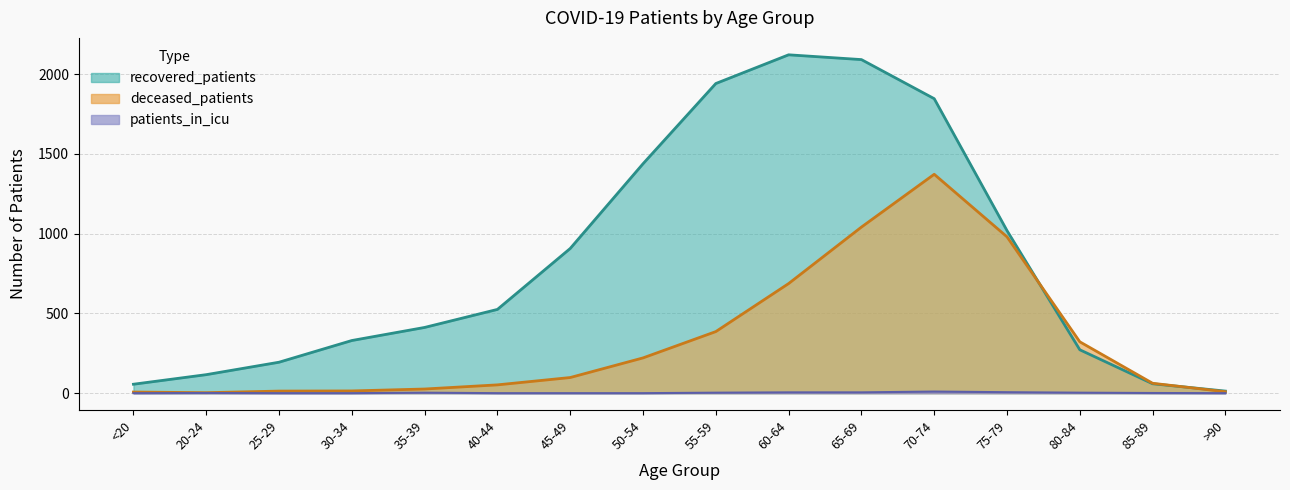

Is the value of patients_in_icu at 80-84 greater than the value of recovered_patients at 45-49?

No